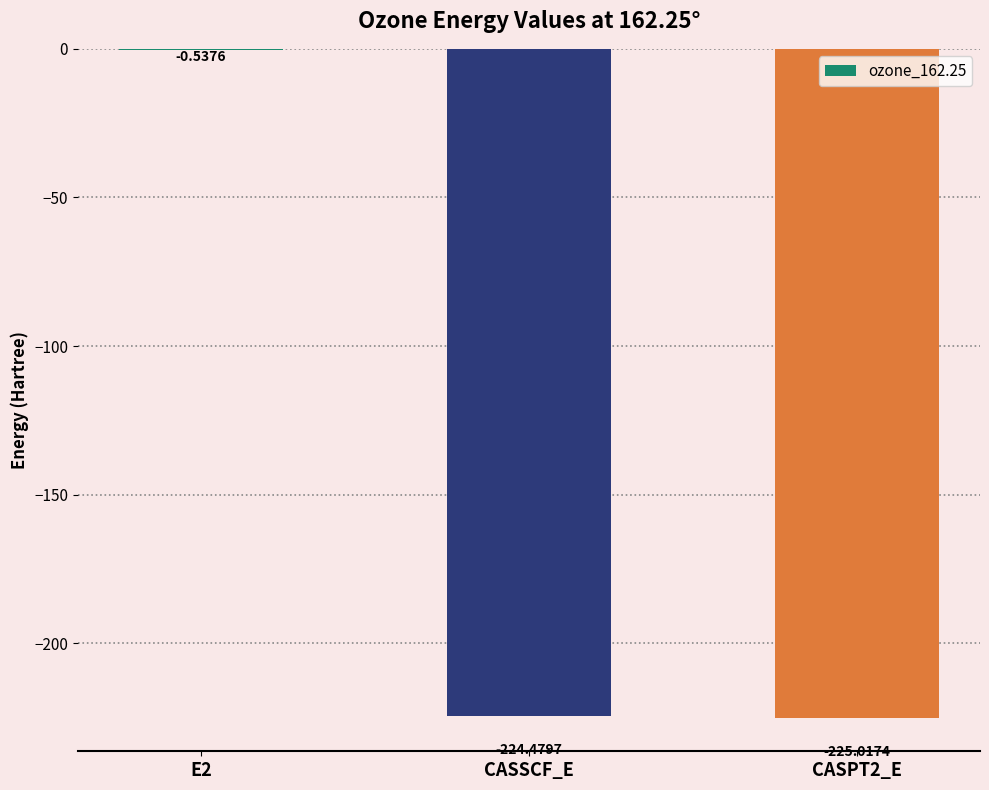

Which has a higher value, CASPT2_E or E2?

E2